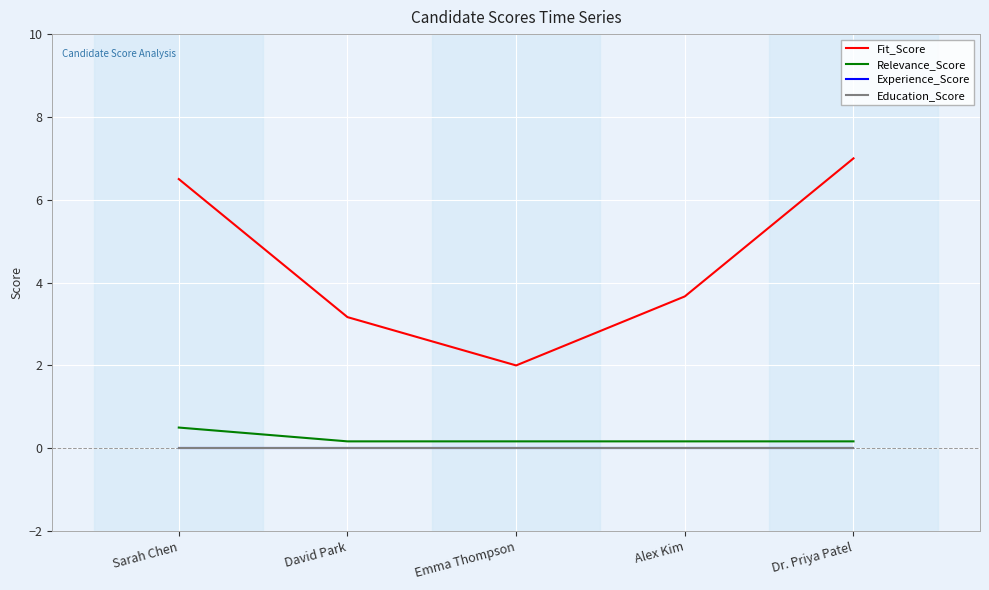

Which has a higher value, Alex Kim or David Park?

Alex Kim